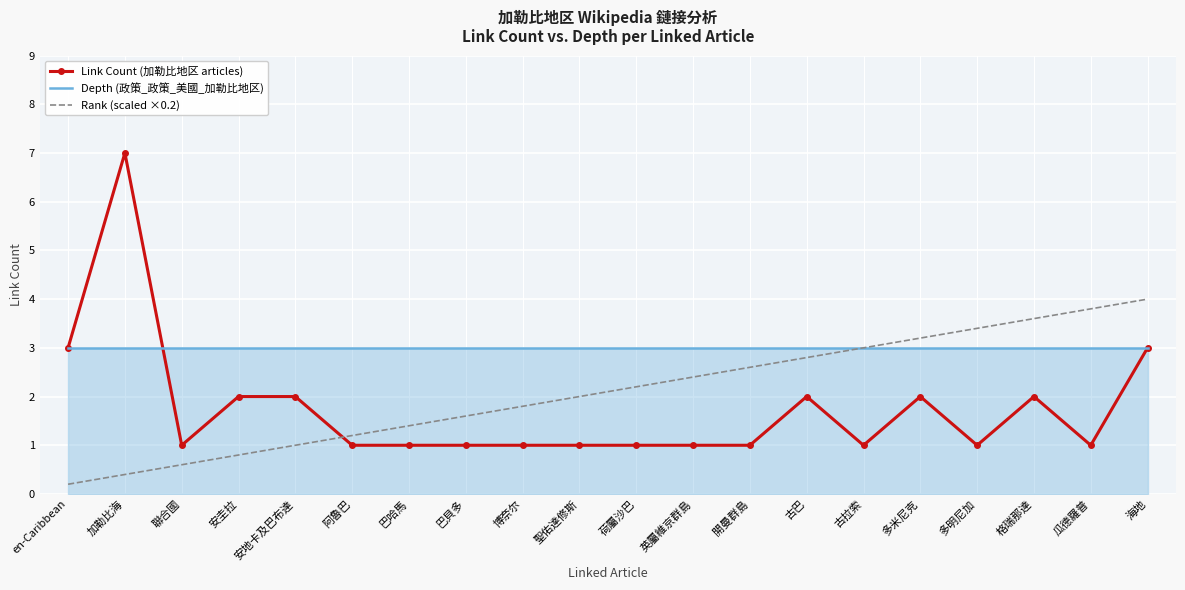

What is the total value across all series at 加勒比海?

10.4